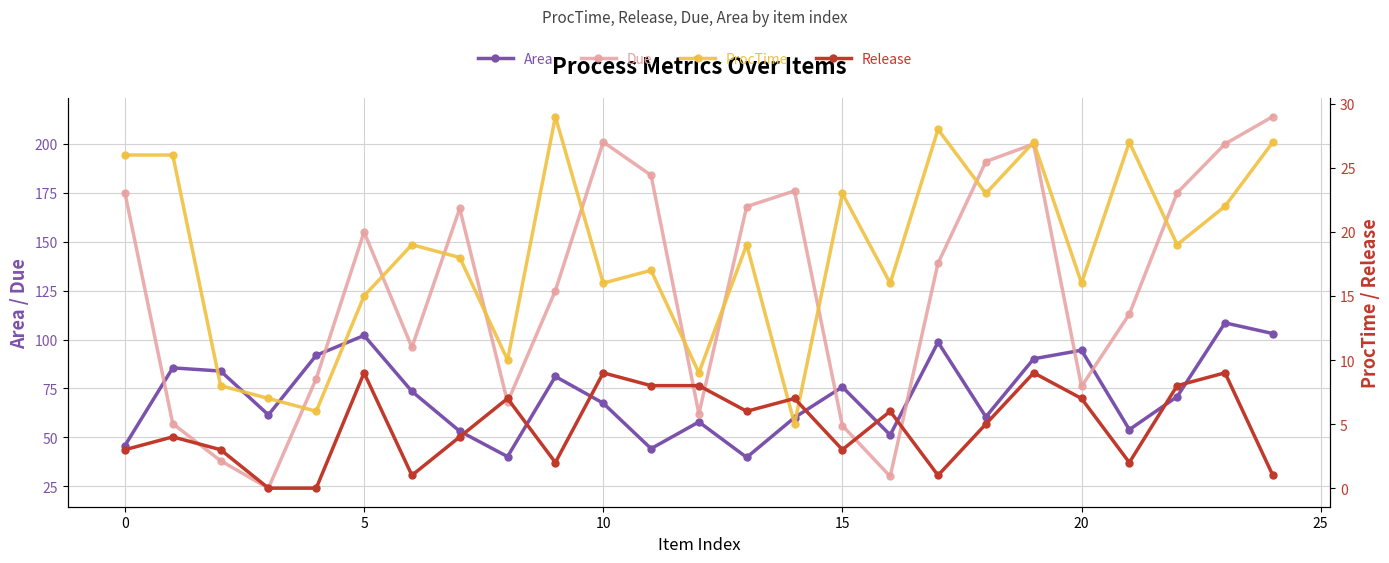

What is the lowest value of the Area series?

39.7